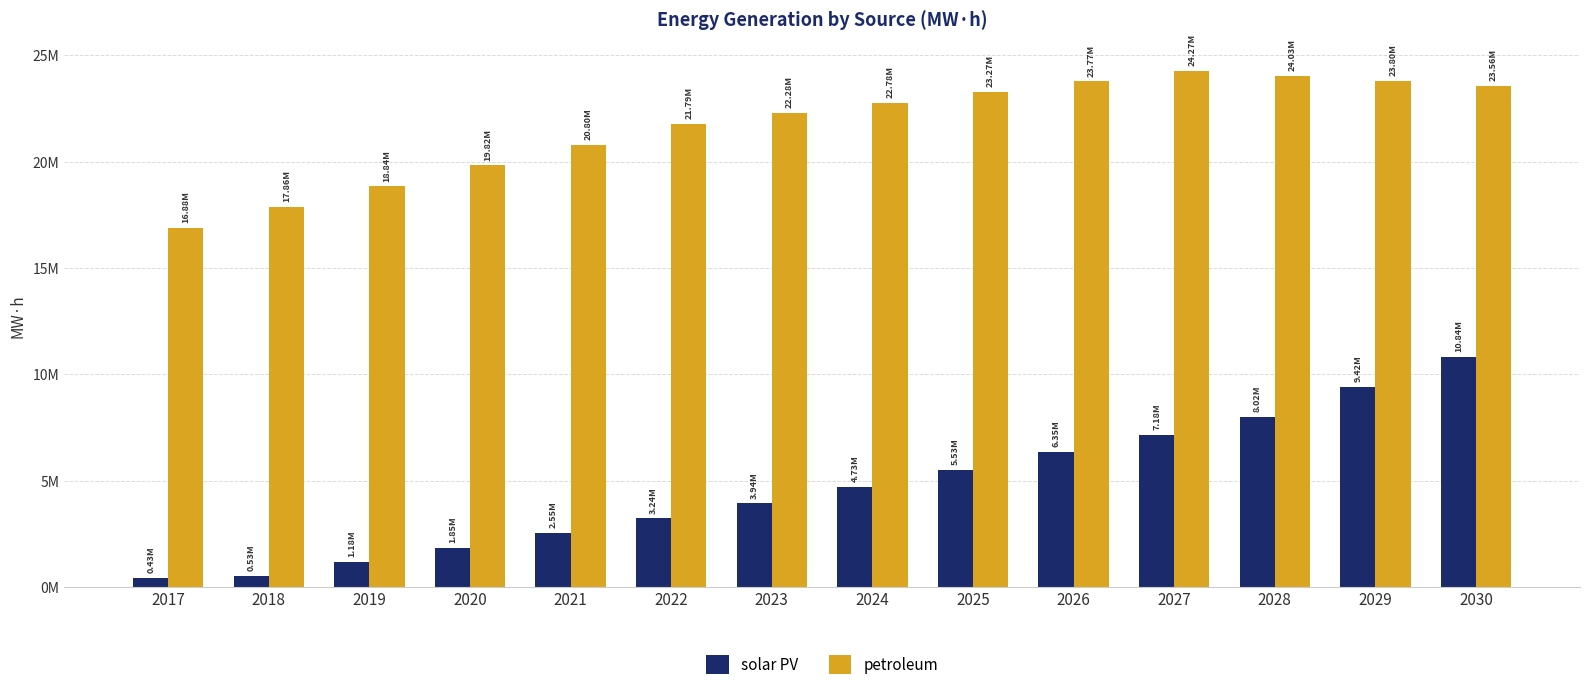

Are the bars horizontal?

No